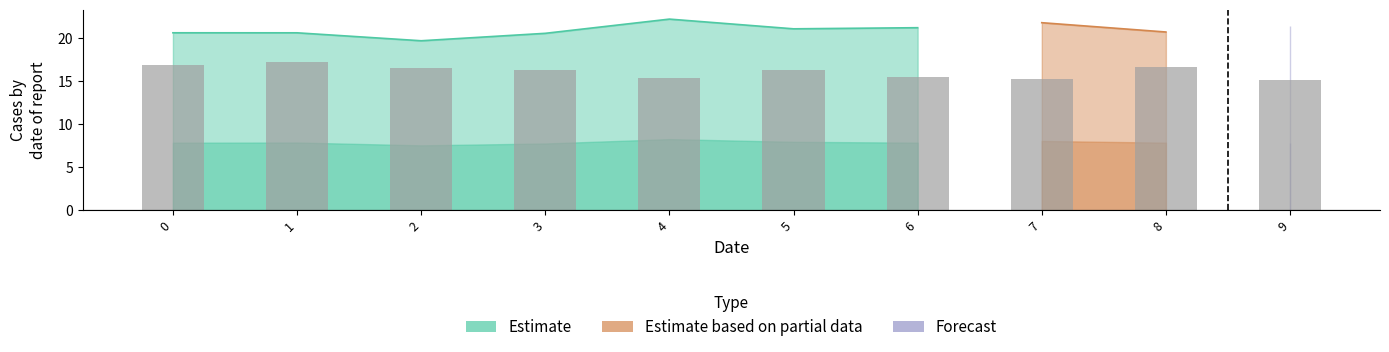

What is the value of the 3rd bar from the left?

16.5